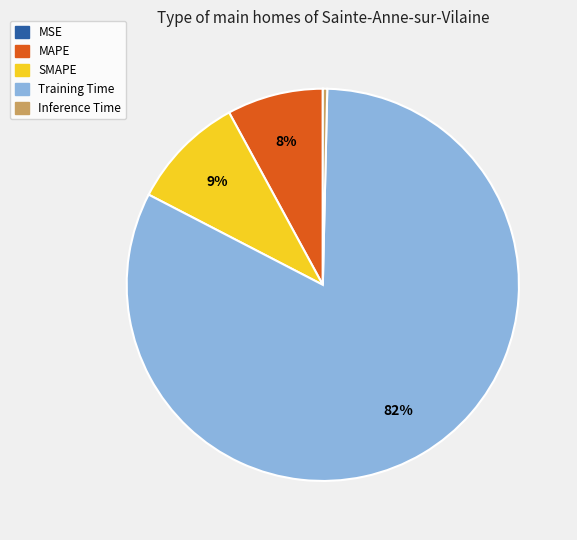

The SMAPE slice represents 9% of the pie. True or false?

True